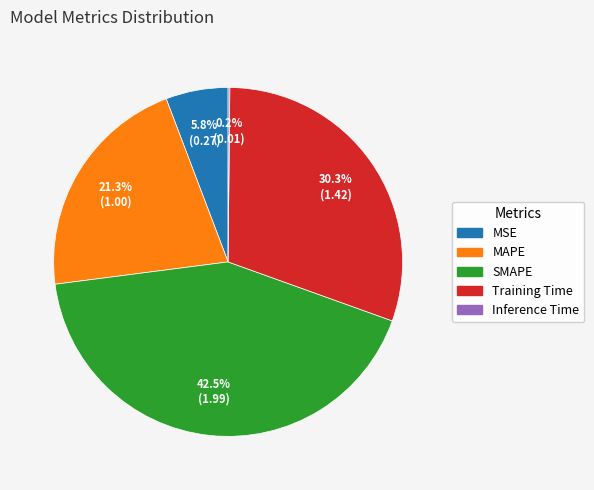

Combined, do Training Time and SMAPE account for over 50%?

Yes